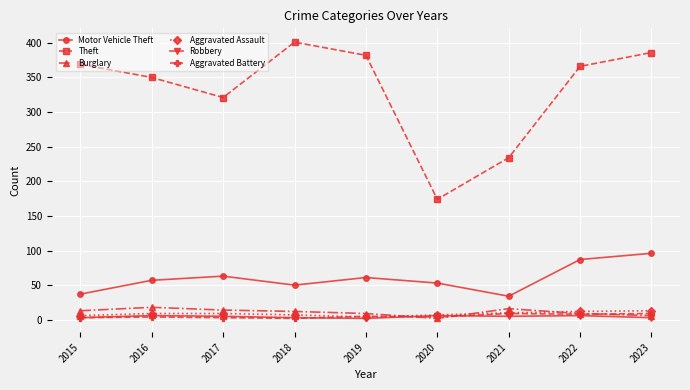

True or false: Aggravated Battery and Motor Vehicle Theft intersect in this chart.

False